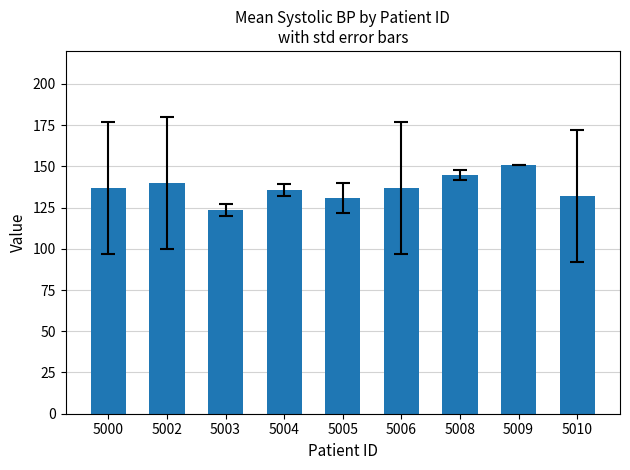

What is the greatest value displayed?

151.0